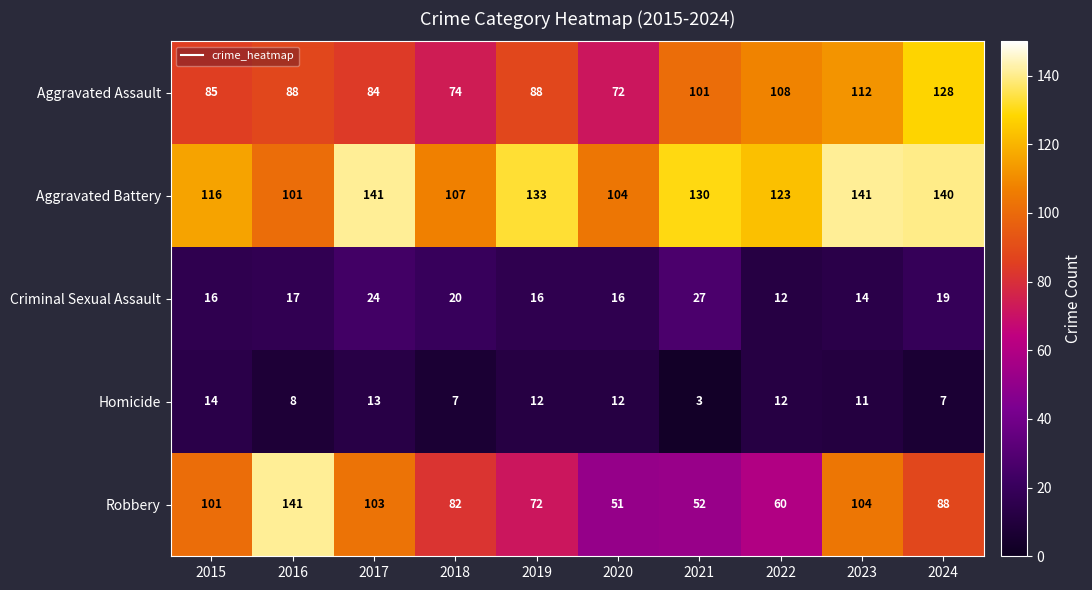

At how many categories does at least one series exceed 101?

10